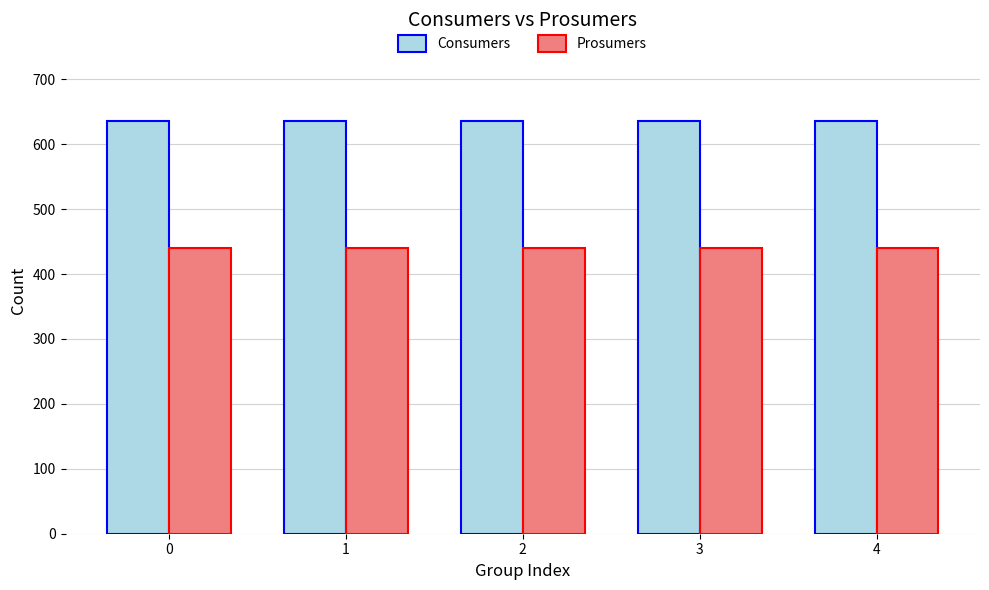

What is the spread (max minus min) of values at 4?

195